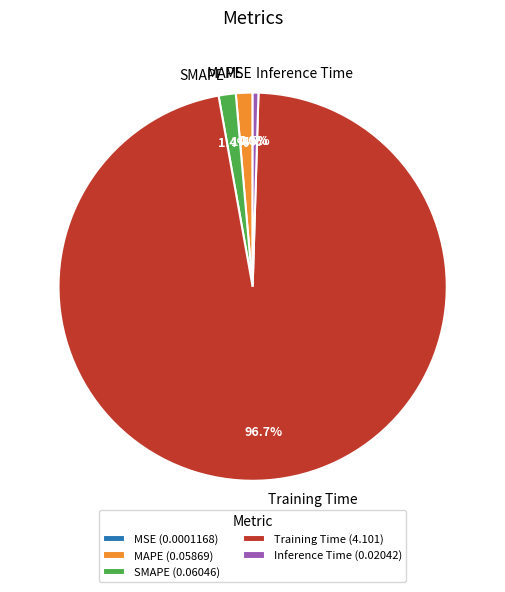

Which category has the biggest portion of the pie?

Training Time